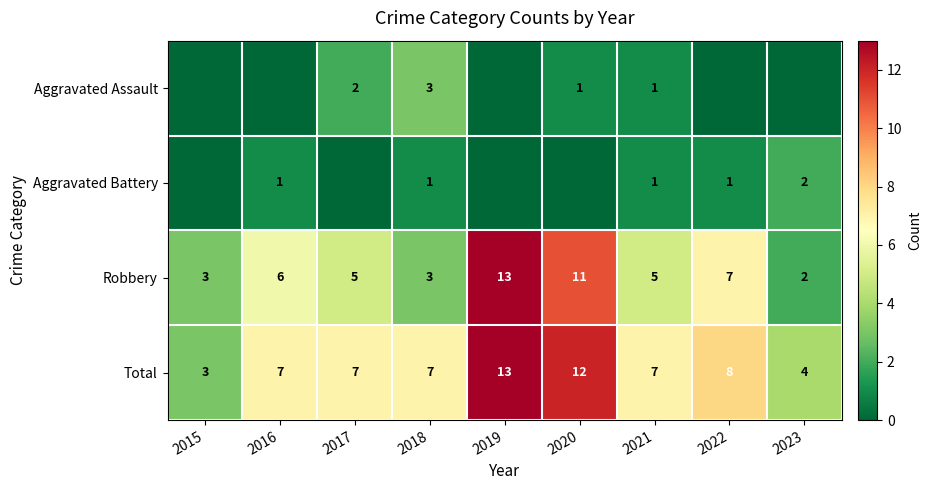

What is the maximum value shown in the chart?

13